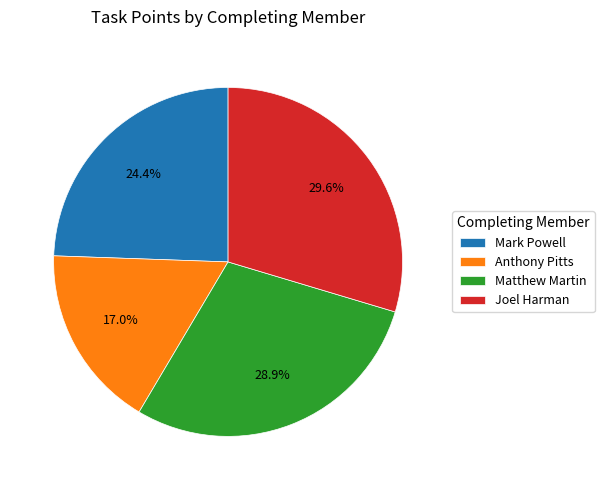

How much of the chart is everything except Joel Harman?

70.4%